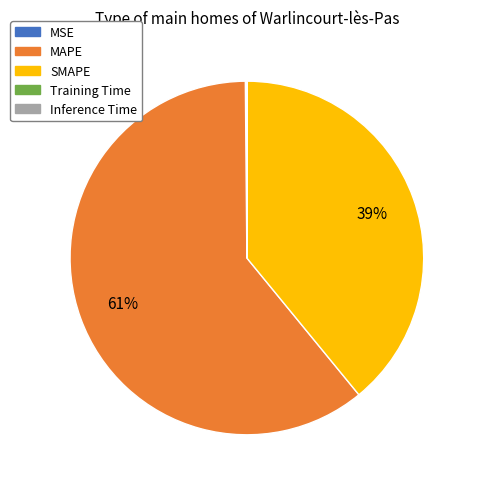

Is there a majority slice in this chart?

Yes